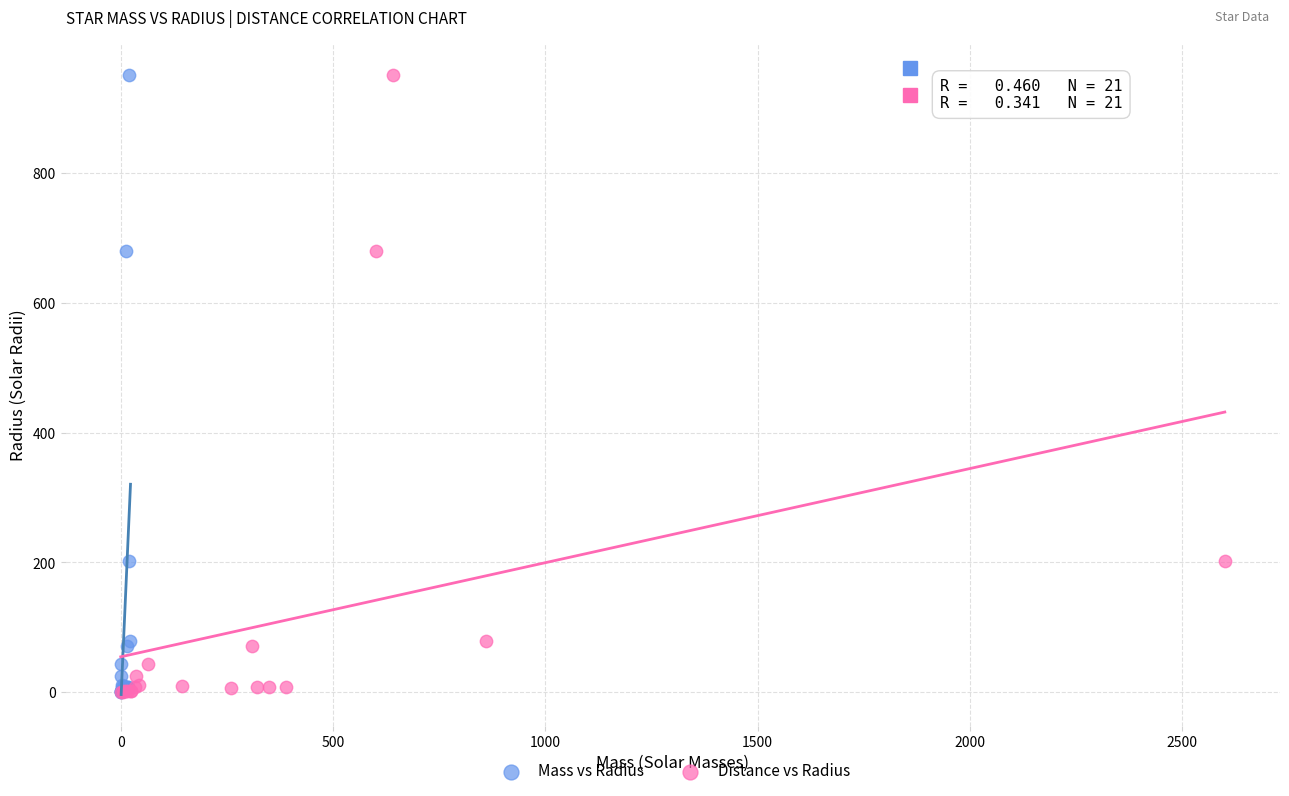

What are all the series names shown in the legend?

Mass vs Radius, Distance vs Radius